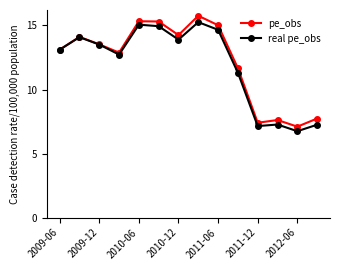

True or false: real pe_obs has more than 2 interior local peaks.

True